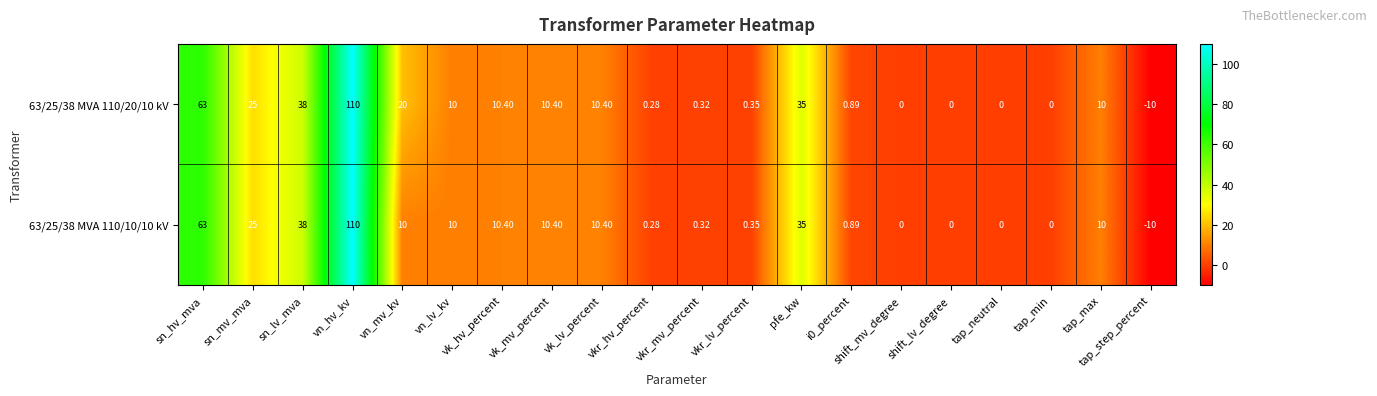

At which label does 63/25/38 MVA 110/20/10 kV first exceed 10?

sn_hv_mva